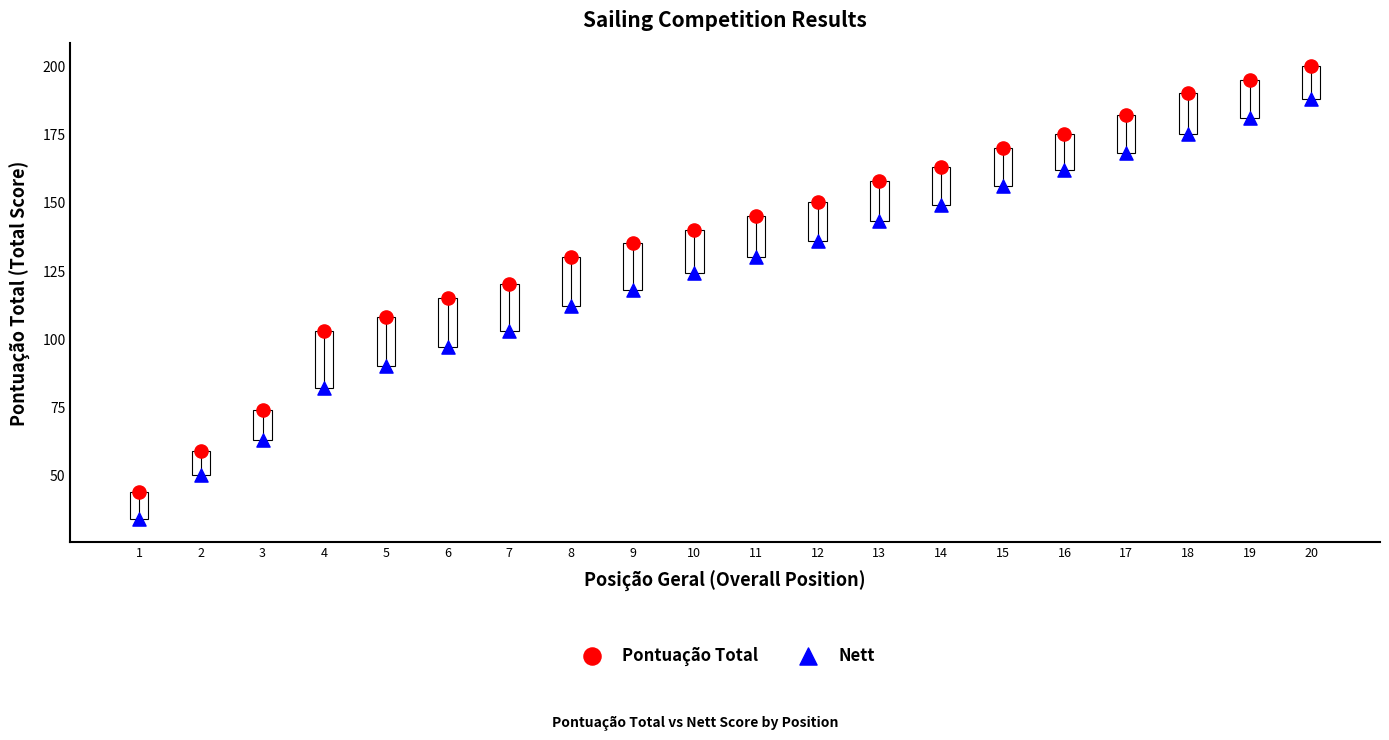

Which series contains the highest Y value?

Pontuação Total